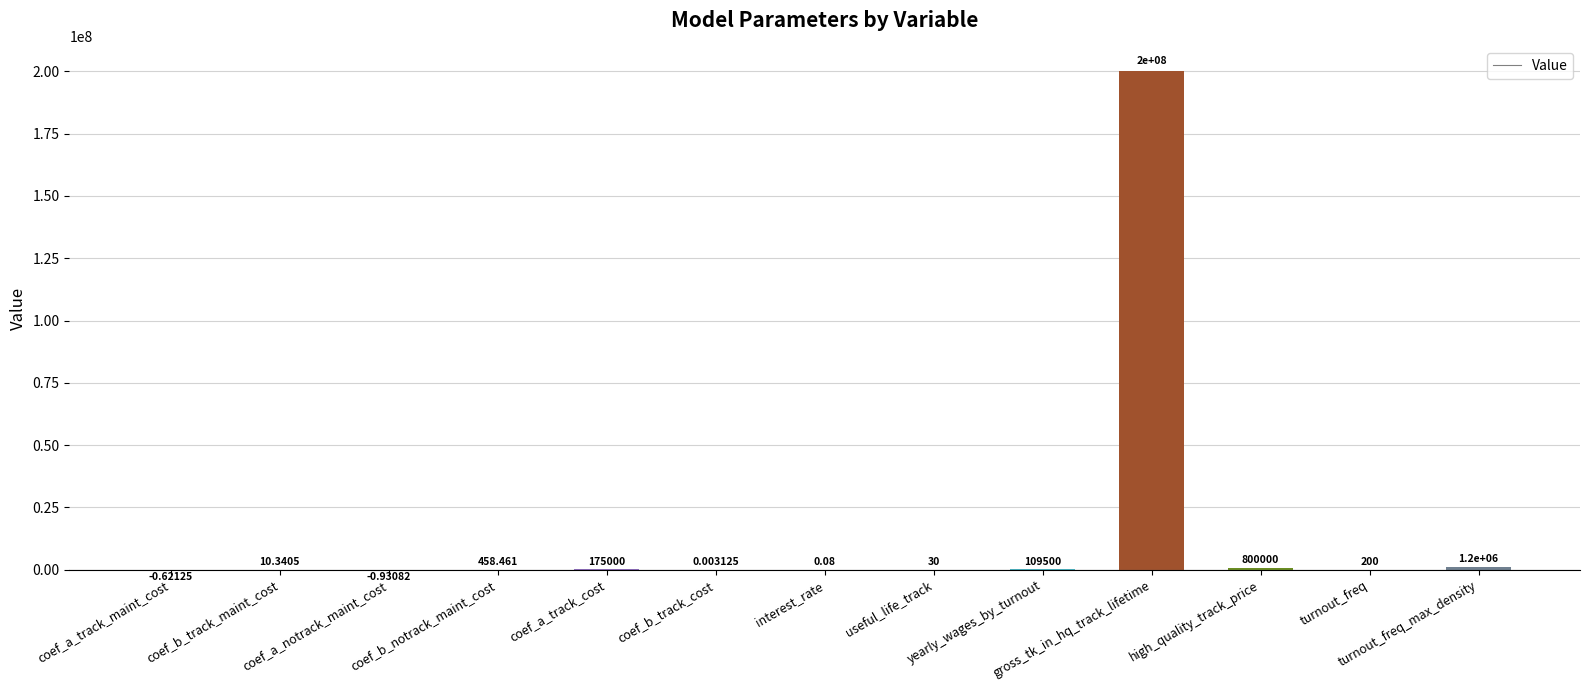

Which label corresponds to the largest value in the chart?

gross_tk_in_hq_track_lifetime